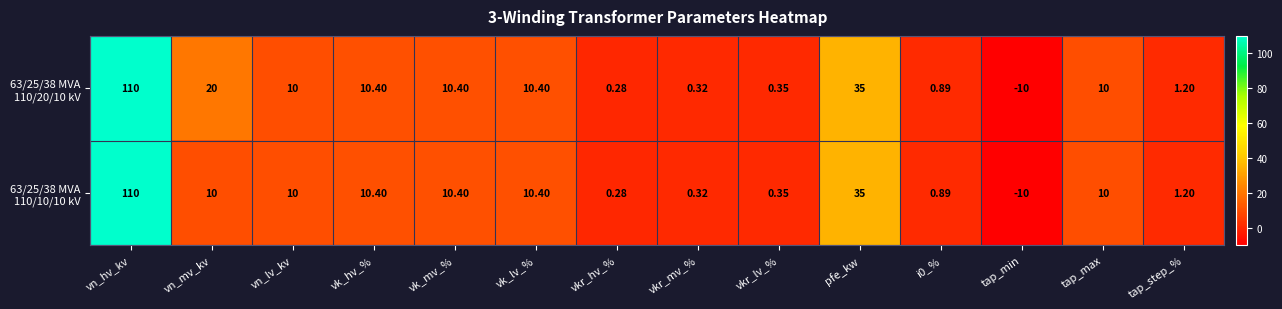

At which category does the chart reach its minimum across all series?

tap_min